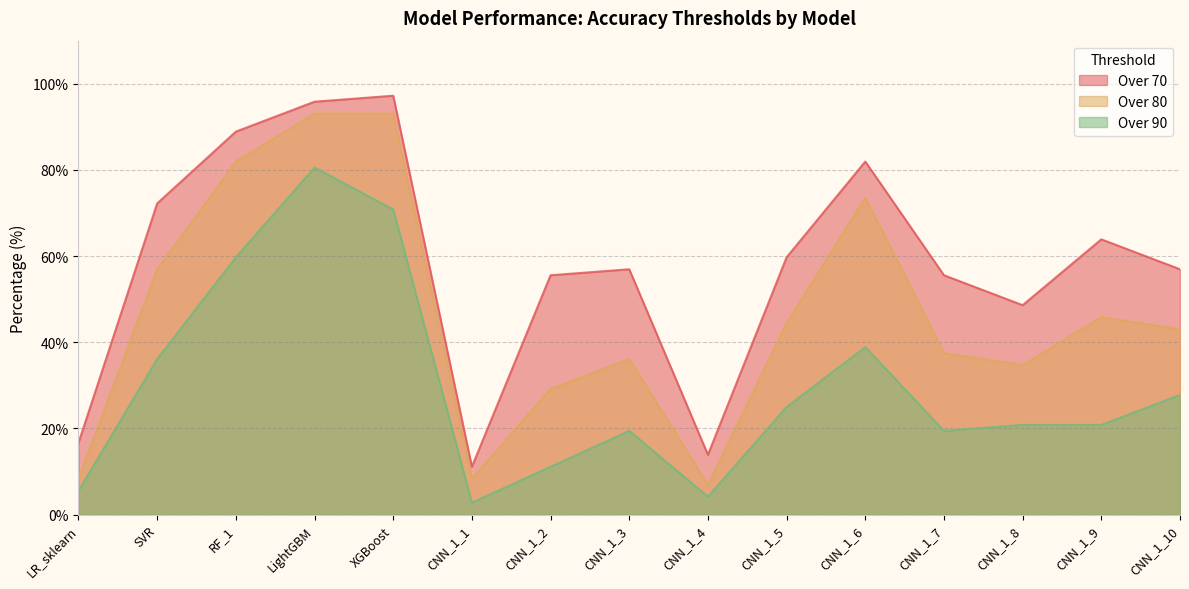

Does the chart display data point markers on the line(s)?

No